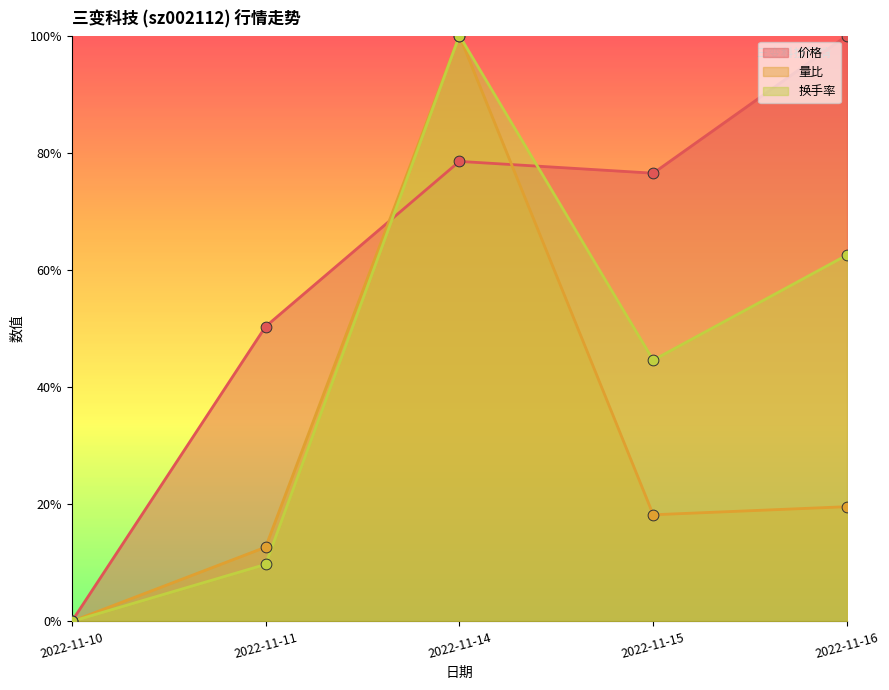

Which series has the widest spread of Y values?

价格